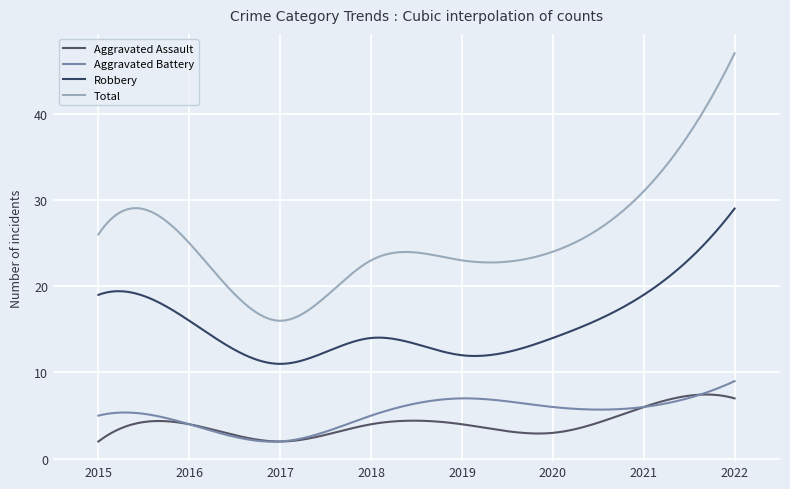

At which label does Robbery reach its peak?

2022